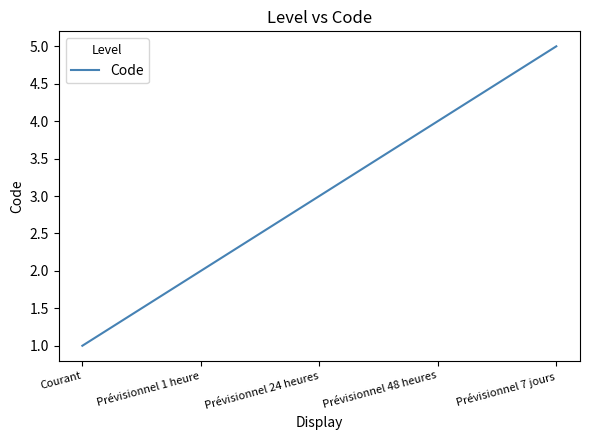

Between Prévisionnel 1 heure and Prévisionnel 48 heures, which is larger?

Prévisionnel 48 heures